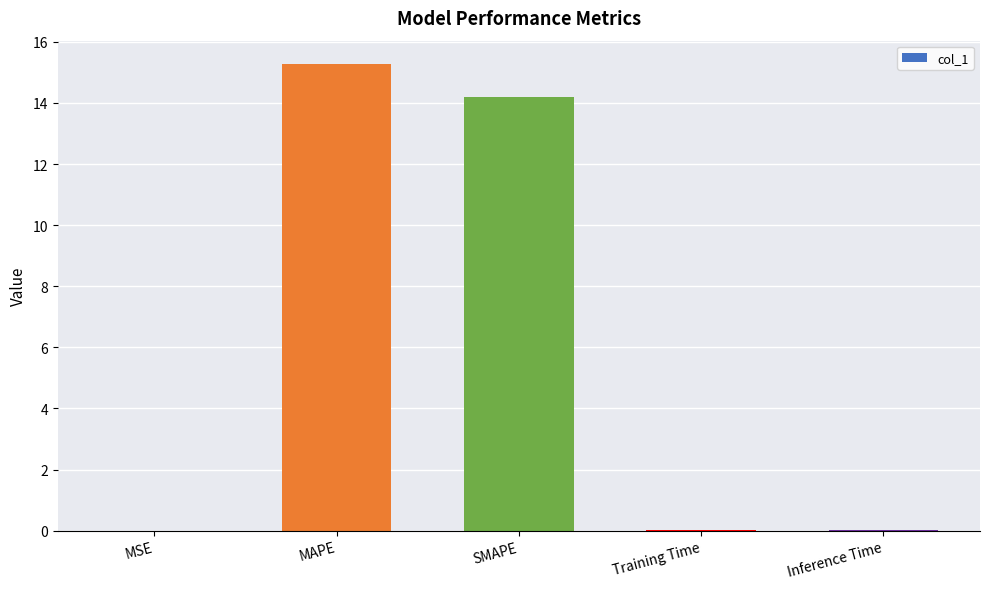

What is the average value?

5.9